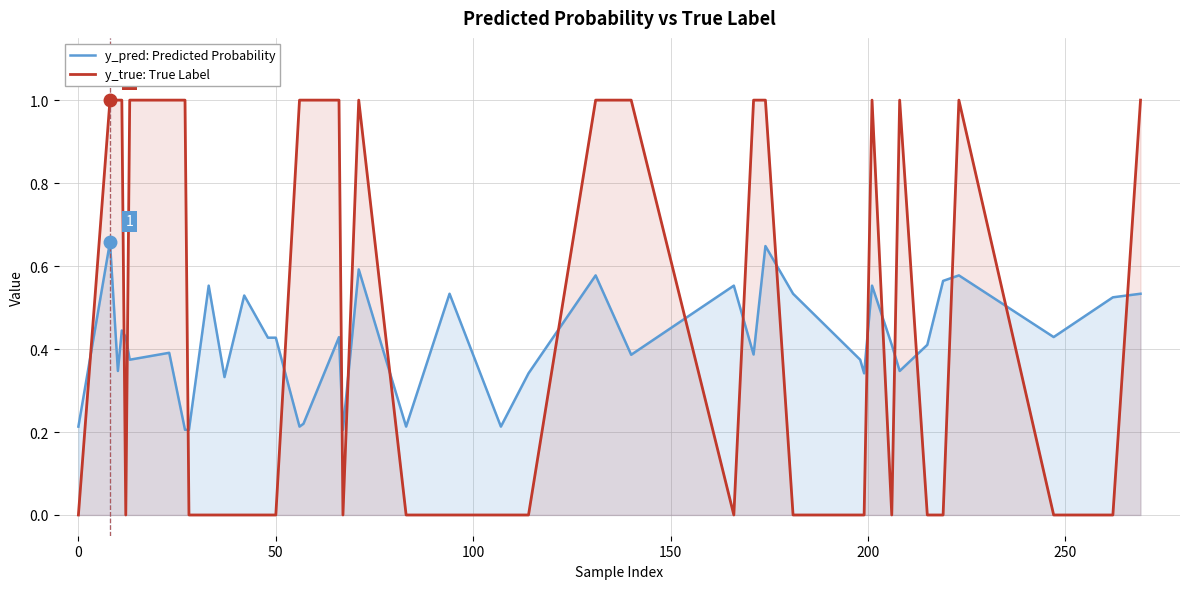

In y_true: True Label, how many points are lower than both neighbors (excluding endpoints)?

4